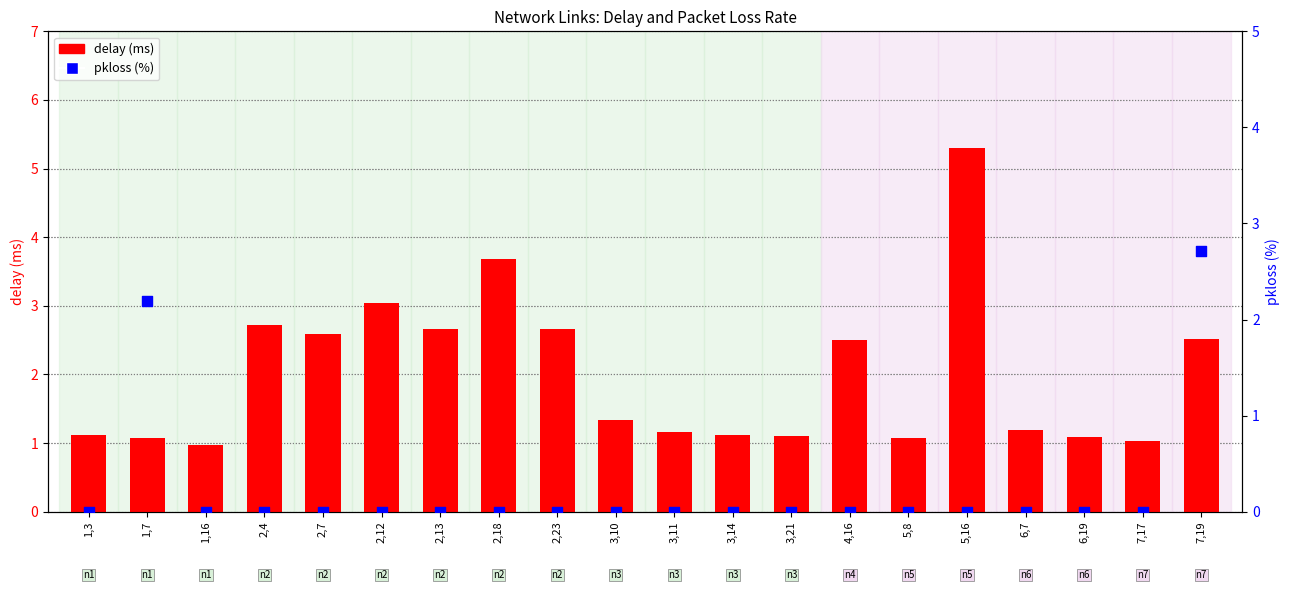

At how many categories does at least one series exceed 2?

10